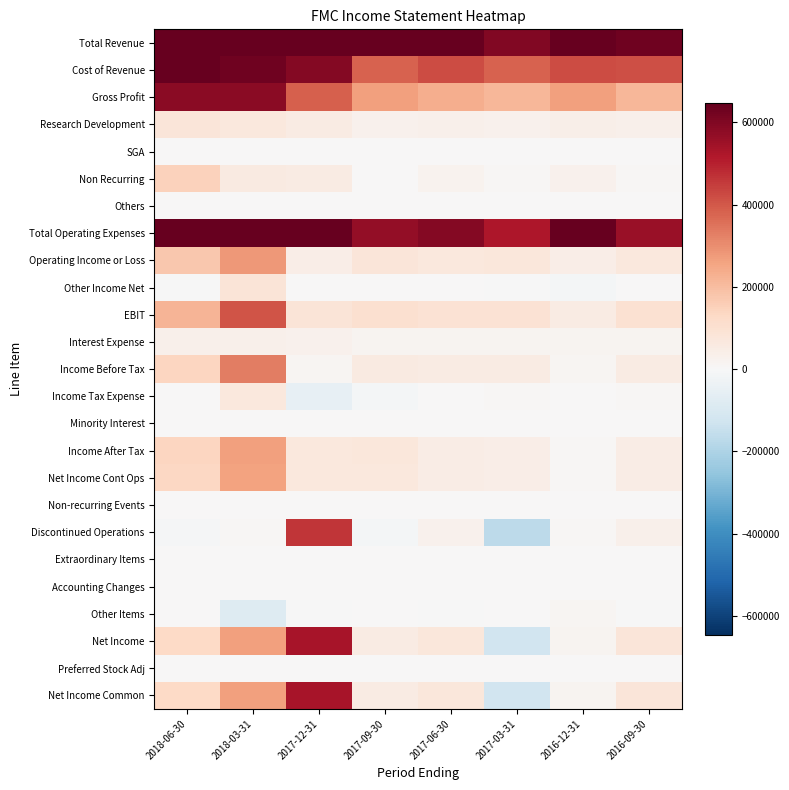

What is the greatest value displayed?

1262300